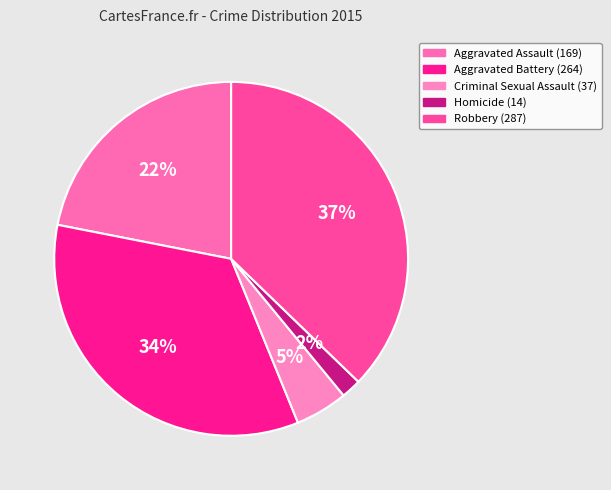

Is there a majority slice in this chart?

No